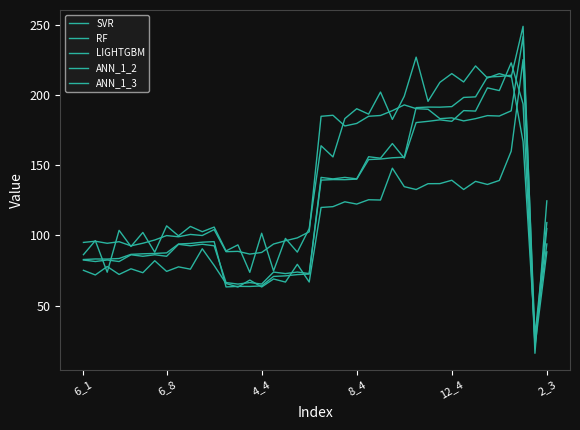

Which series has the widest spread of values?

RF